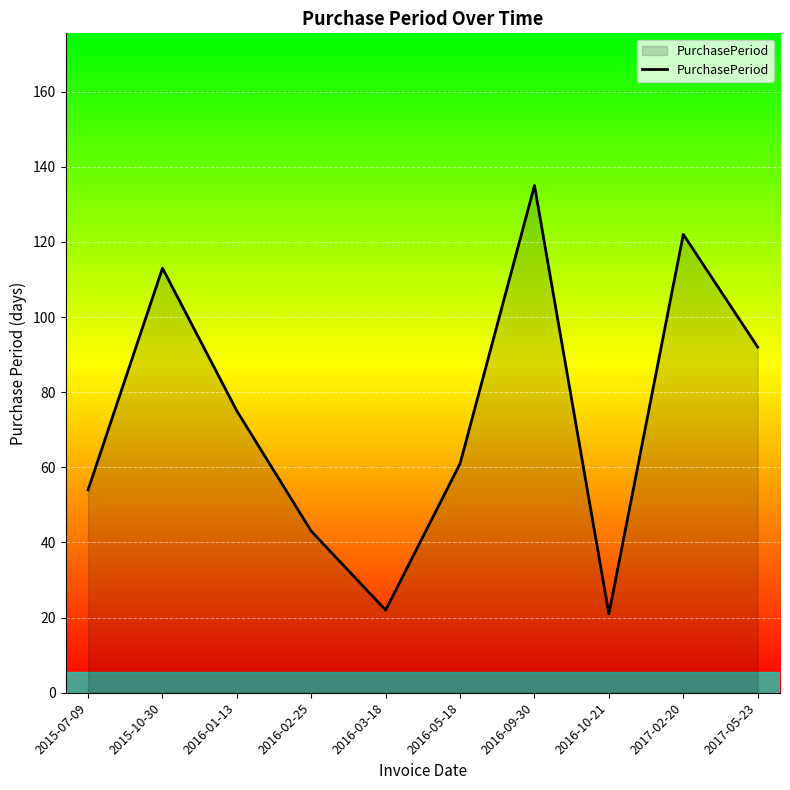

What is the maximum value shown in the chart?

135